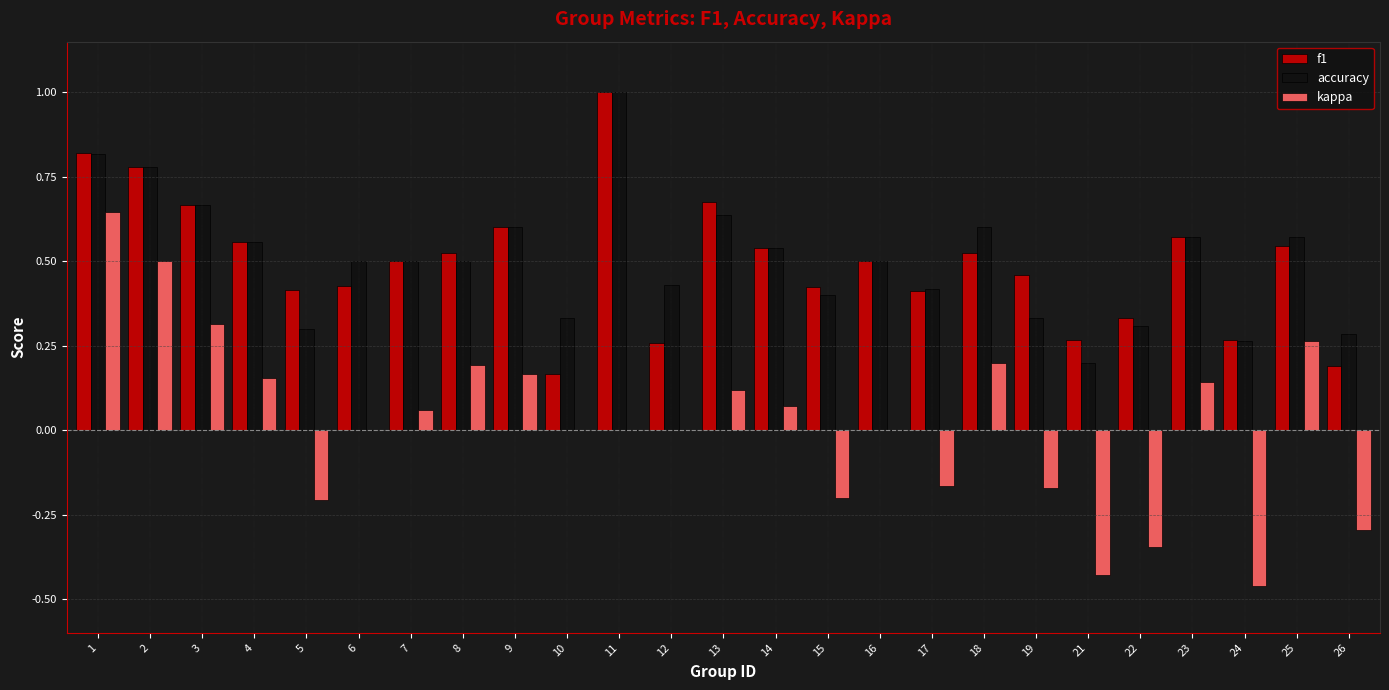

Is the value of kappa at 16 greater than the value of f1 at 26?

No